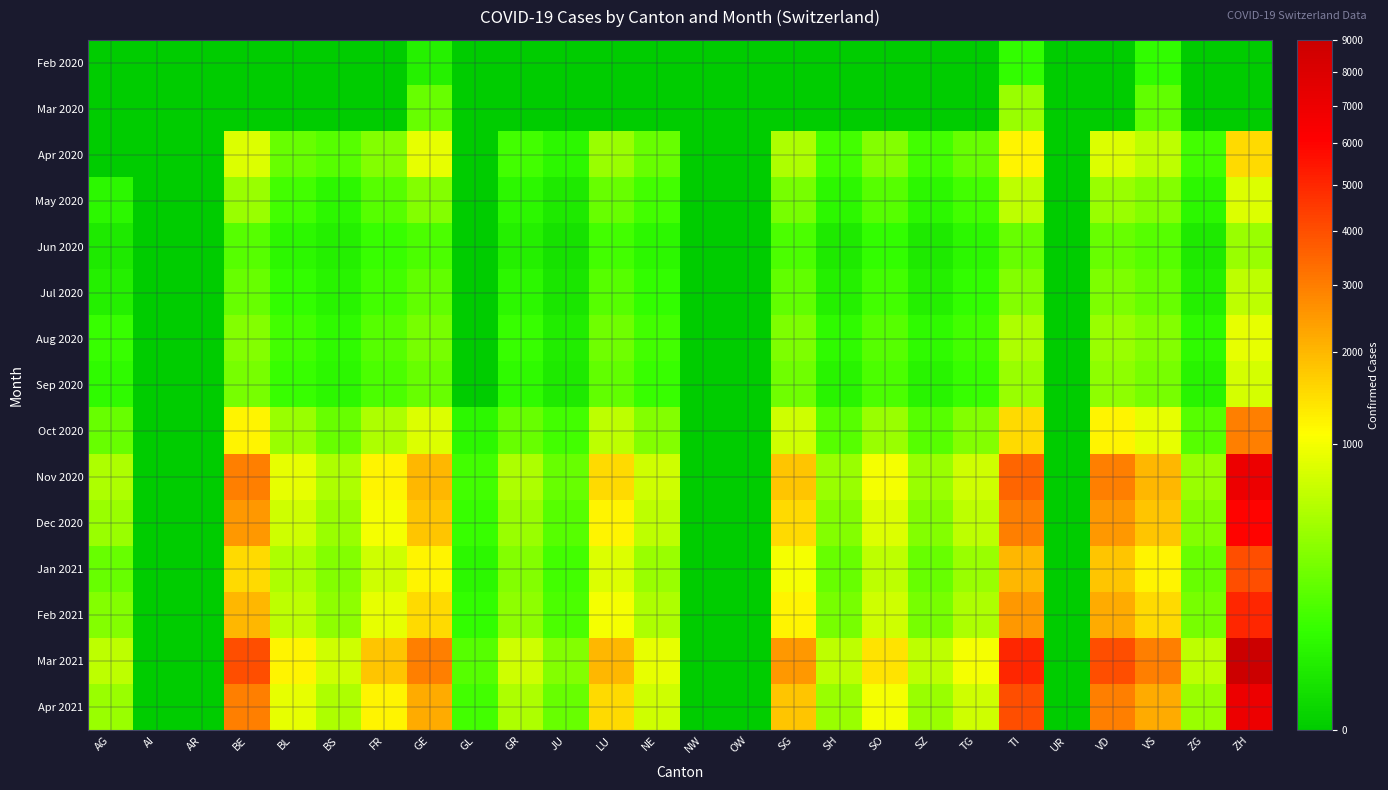

Reading right to left, what are all the values shown in this chart?

Feb 2020: ZH=0	ZG=0	VS=63	VD=0	UR=0	TI=71	TG=0	SZ=0	SO=0	SH=0	SG=0	OW=0	NW=0	NE=0	LU=0	JU=0	GR=0	GL=0	GE=35	FR=0	BS=0	BL=0	BE=0	AR=0	AI=0	AG=0
Mar 2020: ZH=0	ZG=0	VS=180	VD=0	UR=0	TI=400	TG=0	SZ=0	SO=0	SH=0	SG=0	OW=0	NW=0	NE=0	LU=0	JU=0	GR=0	GL=0	GE=200	FR=0	BS=0	BL=0	BE=0	AR=0	AI=0	AG=0
Apr 2020: ZH=1500	ZG=100	VS=600	VD=800	UR=0	TI=1200	TG=200	SZ=100	SO=300	SH=100	SG=500	OW=0	NW=0	NE=200	LU=400	JU=50	GR=100	GL=0	GE=900	FR=300	BS=150	BL=200	BE=800	AR=0	AI=0	AG=0
May 2020: ZH=800	ZG=50	VS=300	VD=400	UR=0	TI=600	TG=100	SZ=50	SO=150	SH=50	SG=250	OW=0	NW=0	NE=100	LU=200	JU=20	GR=50	GL=0	GE=300	FR=150	BS=50	BL=100	BE=400	AR=0	AI=0	AG=50
Jun 2020: ZH=400	ZG=20	VS=150	VD=200	UR=0	TI=200	TG=50	SZ=20	SO=70	SH=20	SG=120	OW=0	NW=0	NE=50	LU=100	JU=10	GR=30	GL=0	GE=120	FR=80	BS=30	BL=50	BE=150	AR=0	AI=0	AG=20
Jul 2020: ZH=600	ZG=30	VS=200	VD=280	UR=0	TI=300	TG=70	SZ=30	SO=100	SH=30	SG=180	OW=0	NW=0	NE=70	LU=150	JU=15	GR=50	GL=0	GE=180	FR=100	BS=40	BL=70	BE=200	AR=0	AI=0	AG=30
Aug 2020: ZH=900	ZG=60	VS=300	VD=400	UR=0	TI=500	TG=100	SZ=60	SO=150	SH=60	SG=280	OW=0	NW=0	NE=100	LU=220	JU=25	GR=80	GL=0	GE=250	FR=150	BS=60	BL=100	BE=300	AR=0	AI=0	AG=80
Sep 2020: ZH=750	ZG=40	VS=250	VD=350	UR=0	TI=400	TG=80	SZ=40	SO=120	SH=40	SG=220	OW=0	NW=0	NE=80	LU=180	JU=20	GR=60	GL=0	GE=200	FR=120	BS=50	BL=80	BE=250	AR=0	AI=0	AG=60
Oct 2020: ZH=3000	ZG=150	VS=900	VD=1200	UR=0	TI=1500	TG=300	SZ=150	SO=400	SH=150	SG=700	OW=0	NW=0	NE=300	LU=600	JU=100	GR=200	GL=50	GE=800	FR=500	BS=200	BL=400	BE=1200	AR=0	AI=0	AG=200
Nov 2020: ZH=7000	ZG=400	VS=2000	VD=3000	UR=0	TI=3500	TG=700	SZ=400	SO=1000	SH=400	SG=1800	OW=0	NW=0	NE=700	LU=1500	JU=200	GR=500	GL=100	GE=2000	FR=1200	BS=500	BL=900	BE=3000	AR=0	AI=0	AG=500
Dec 2020: ZH=6000	ZG=300	VS=1800	VD=2500	UR=0	TI=3000	TG=600	SZ=300	SO=800	SH=300	SG=1500	OW=0	NW=0	NE=600	LU=1200	JU=150	GR=400	GL=80	GE=1800	FR=1000	BS=400	BL=700	BE=2500	AR=0	AI=0	AG=400
Jan 2021: ZH=4000	ZG=200	VS=1200	VD=1800	UR=0	TI=2000	TG=400	SZ=200	SO=600	SH=200	SG=1000	OW=0	NW=0	NE=400	LU=800	JU=100	GR=300	GL=50	GE=1200	FR=700	BS=300	BL=500	BE=1500	AR=0	AI=0	AG=200
Feb 2021: ZH=5000	ZG=250	VS=1500	VD=2200	UR=0	TI=2500	TG=500	SZ=250	SO=700	SH=250	SG=1200	OW=0	NW=0	NE=500	LU=1000	JU=120	GR=350	GL=70	GE=1500	FR=900	BS=350	BL=600	BE=2000	AR=0	AI=0	AG=300
Mar 2021: ZH=9000	ZG=600	VS=3000	VD=4000	UR=0	TI=5000	TG=1000	SZ=600	SO=1400	SH=600	SG=2500	OW=0	NW=0	NE=900	LU=2000	JU=300	GR=700	GL=150	GE=3000	FR=1800	BS=700	BL=1200	BE=4000	AR=0	AI=0	AG=600
Apr 2021: ZH=7000	ZG=400	VS=2200	VD=3000	UR=0	TI=4000	TG=700	SZ=400	SO=1000	SH=400	SG=1800	OW=0	NW=0	NE=700	LU=1500	JU=200	GR=500	GL=100	GE=2200	FR=1200	BS=500	BL=900	BE=3000	AR=0	AI=0	AG=400